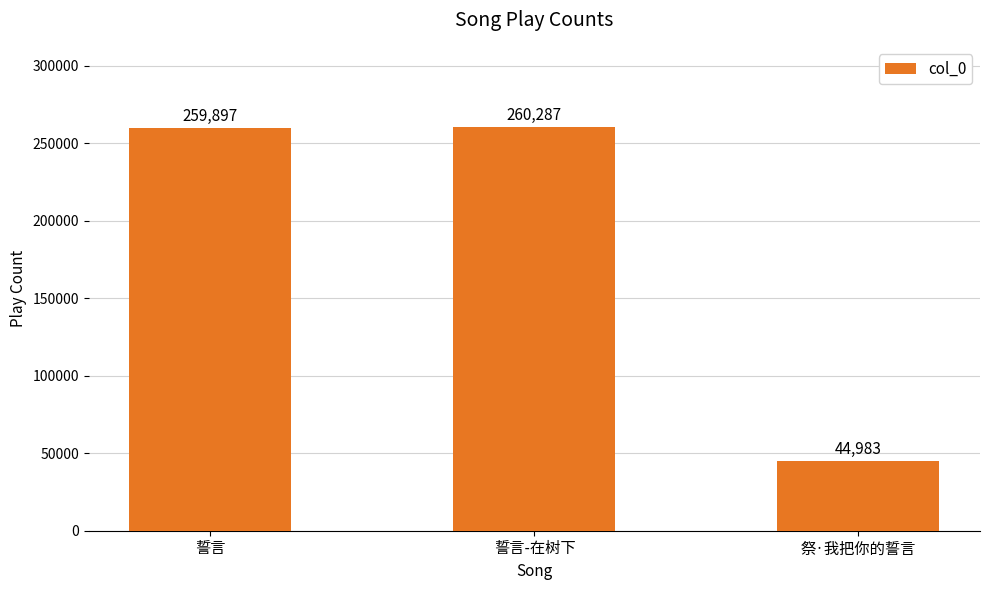

What is the difference between the values at 祭·我把你的誓言 and 誓言?

214914